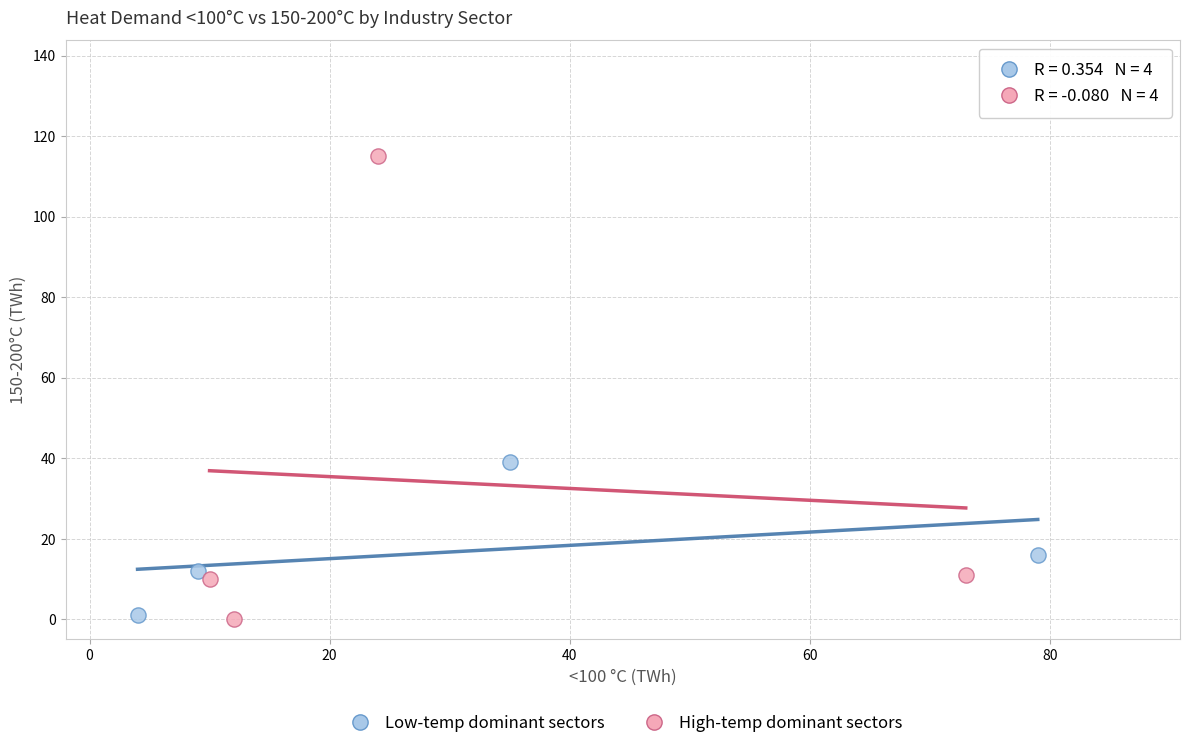

Which series has the largest Y range (max minus min)?

High-temp dominant sectors